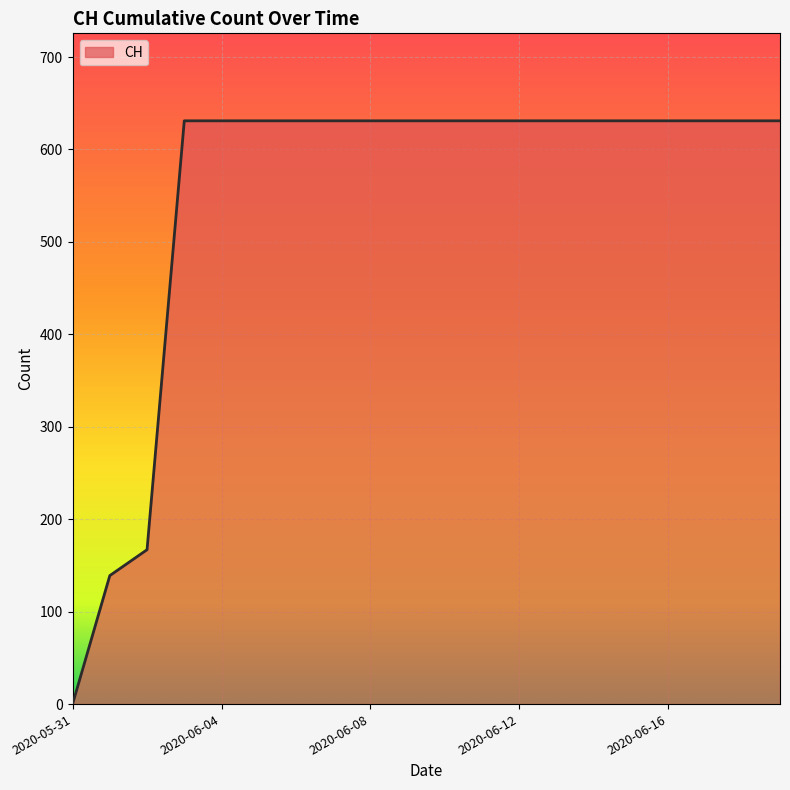

What is the greatest value displayed?

631